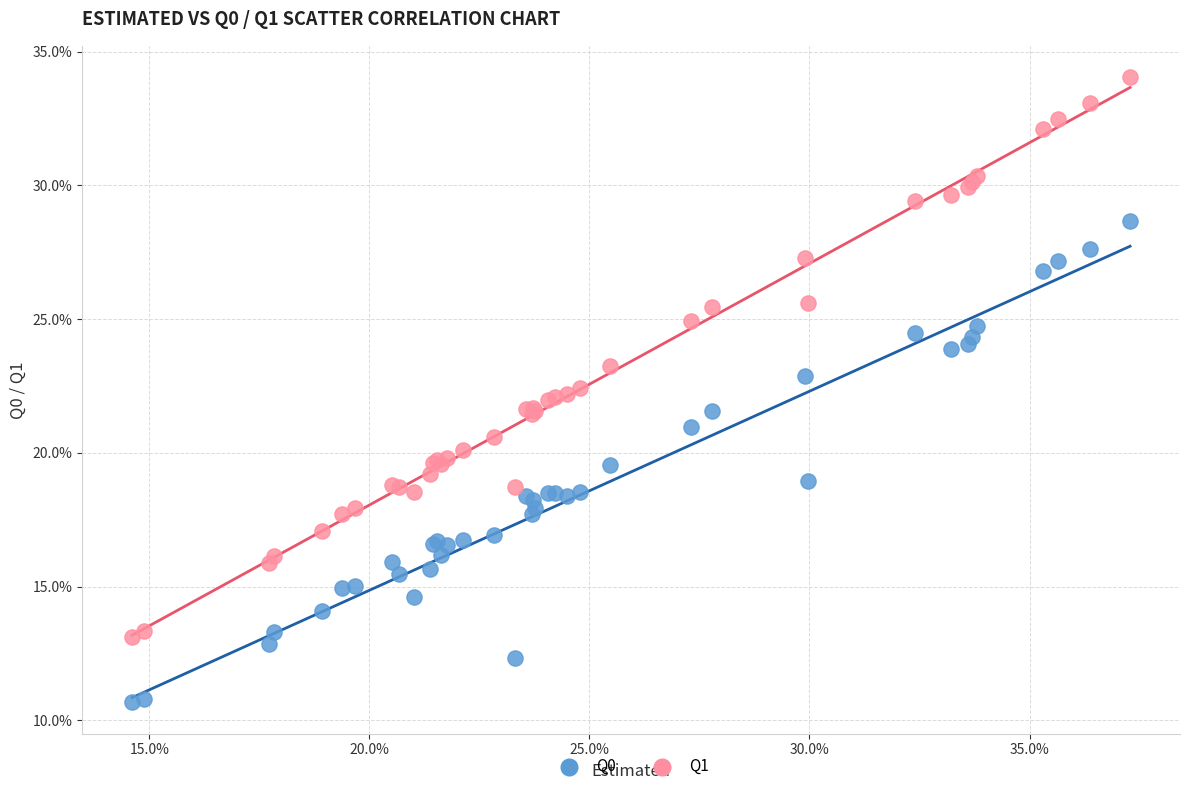

What are all the series names shown in the legend?

Q0, Q1